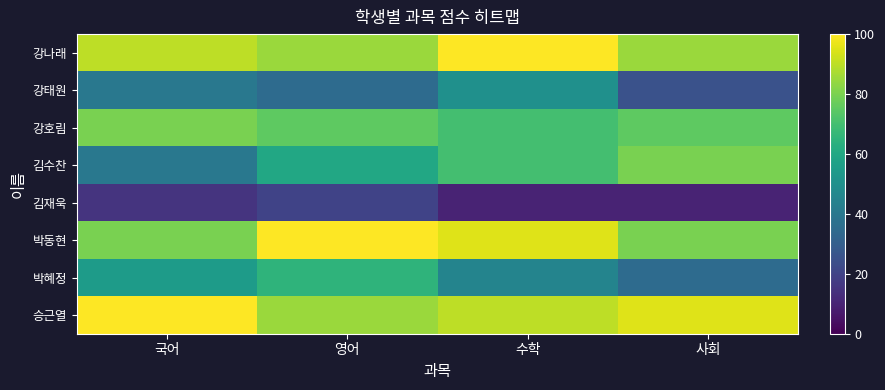

Which has a higher value, 사회 or 국어?

국어